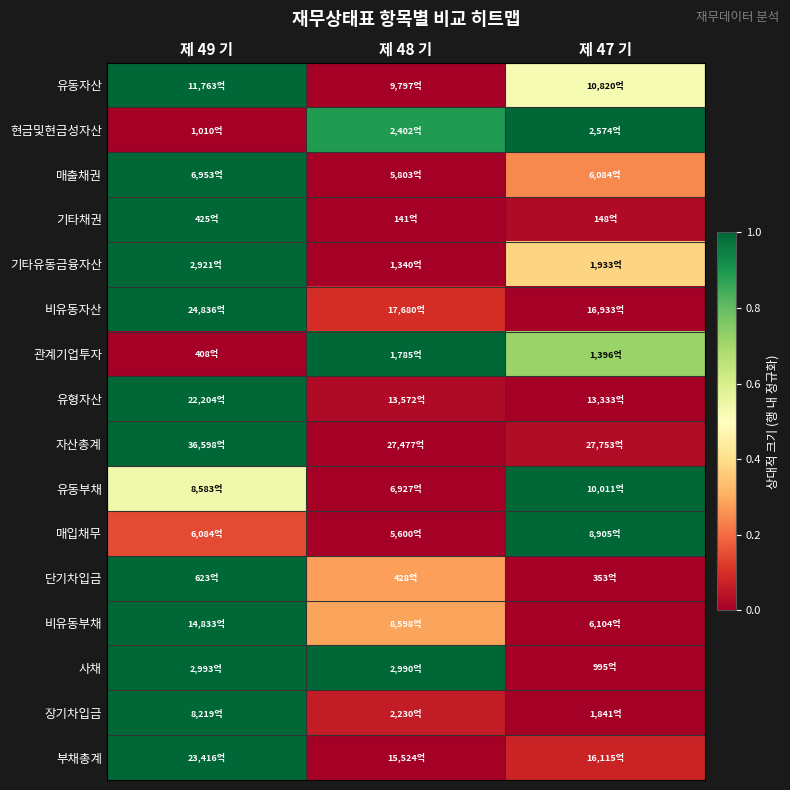

What is the greatest value displayed?

1.0